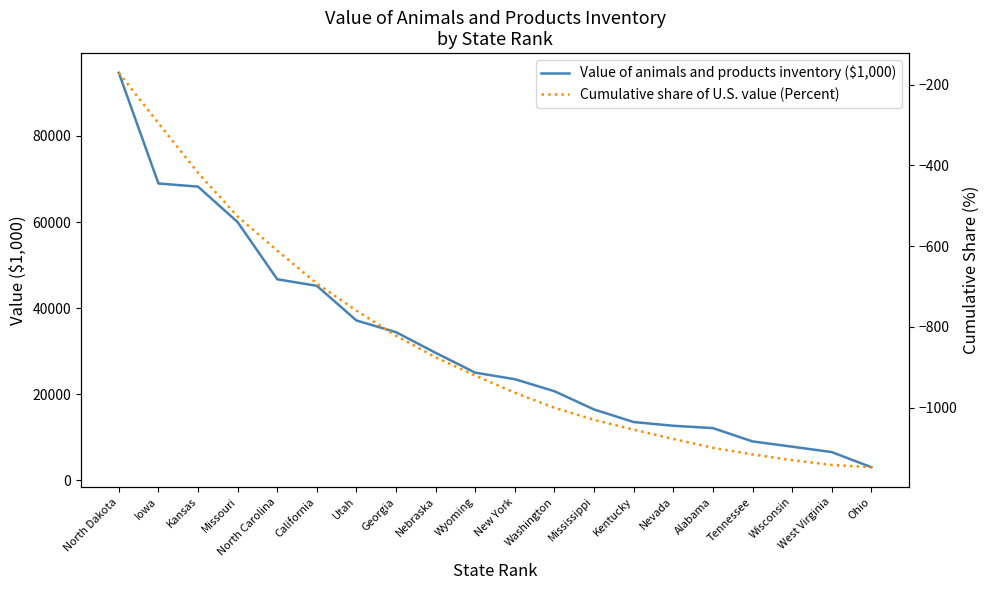

What is the approximate value of Cumulative share of U.S. value (Percent) at Tennessee?

-1116.0